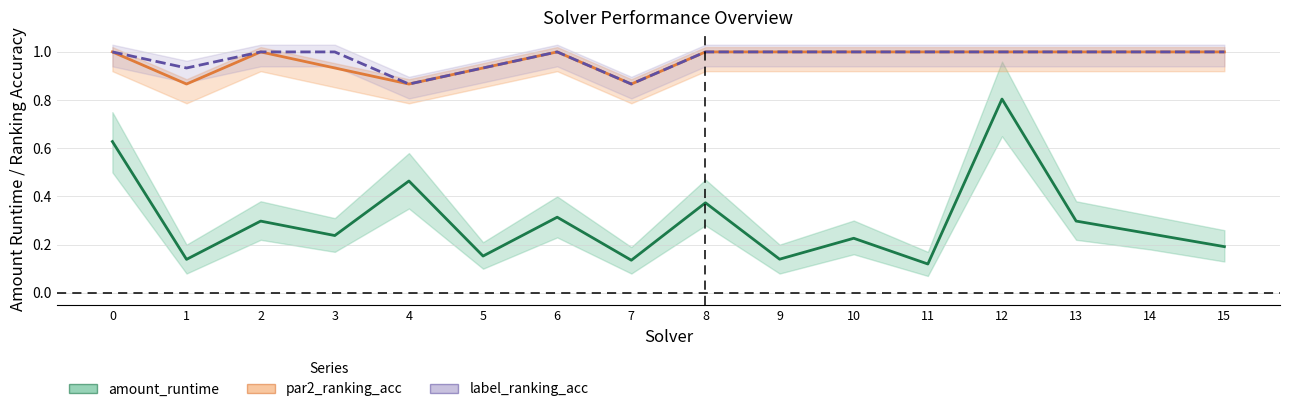

The value of par2_ranking_acc at 11 is 1.0. True or false?

True